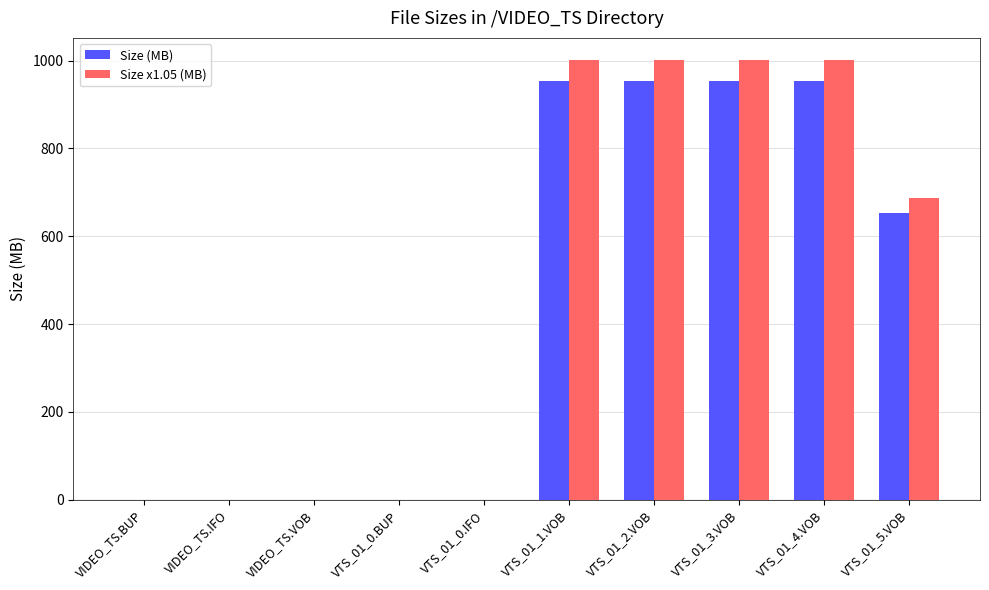

Is the value of Size x1.05 (MB) at VIDEO_TS.VOB greater than the value of Size (MB) at VTS_01_2.VOB?

No